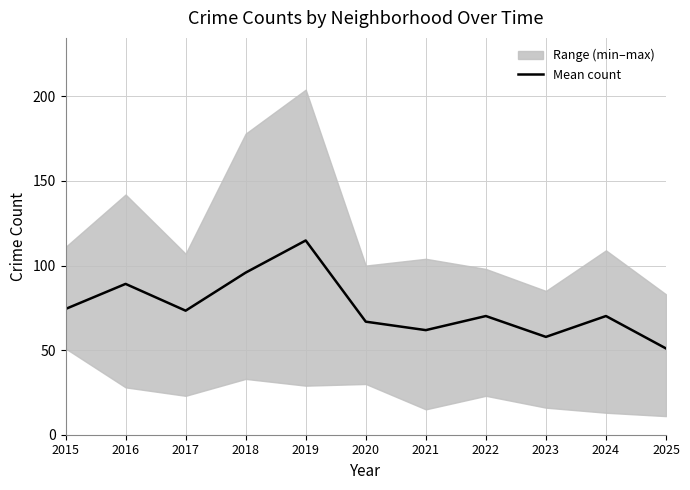

List the labels in order of value, smallest first.

2025, 2023, 2021, 2020, 2022, 2024, 2017, 2015, 2016, 2018, 2019